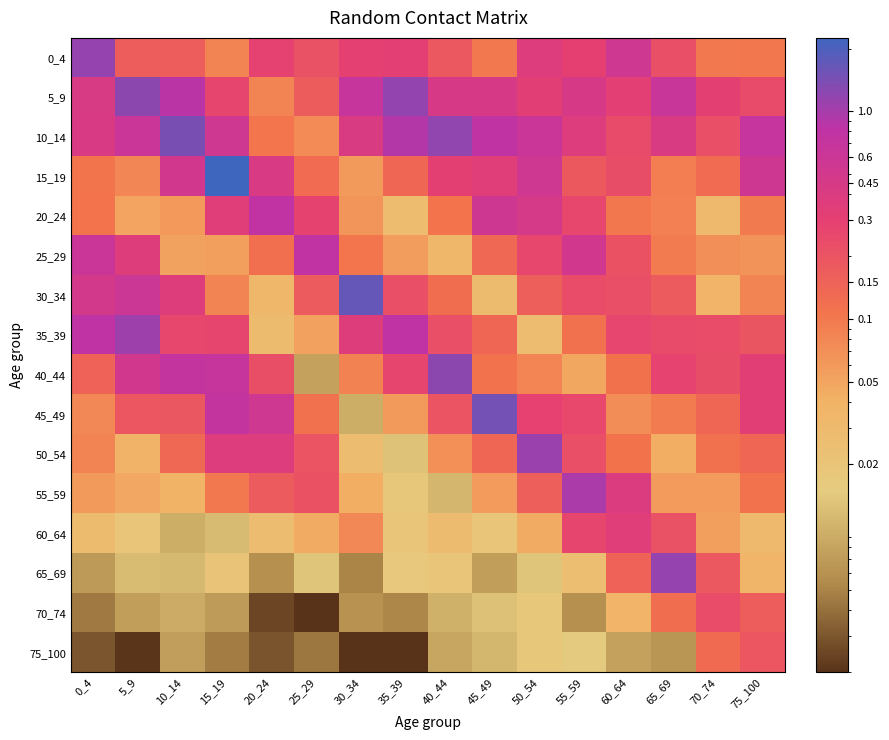

Which series has the largest total across all categories?

10_14